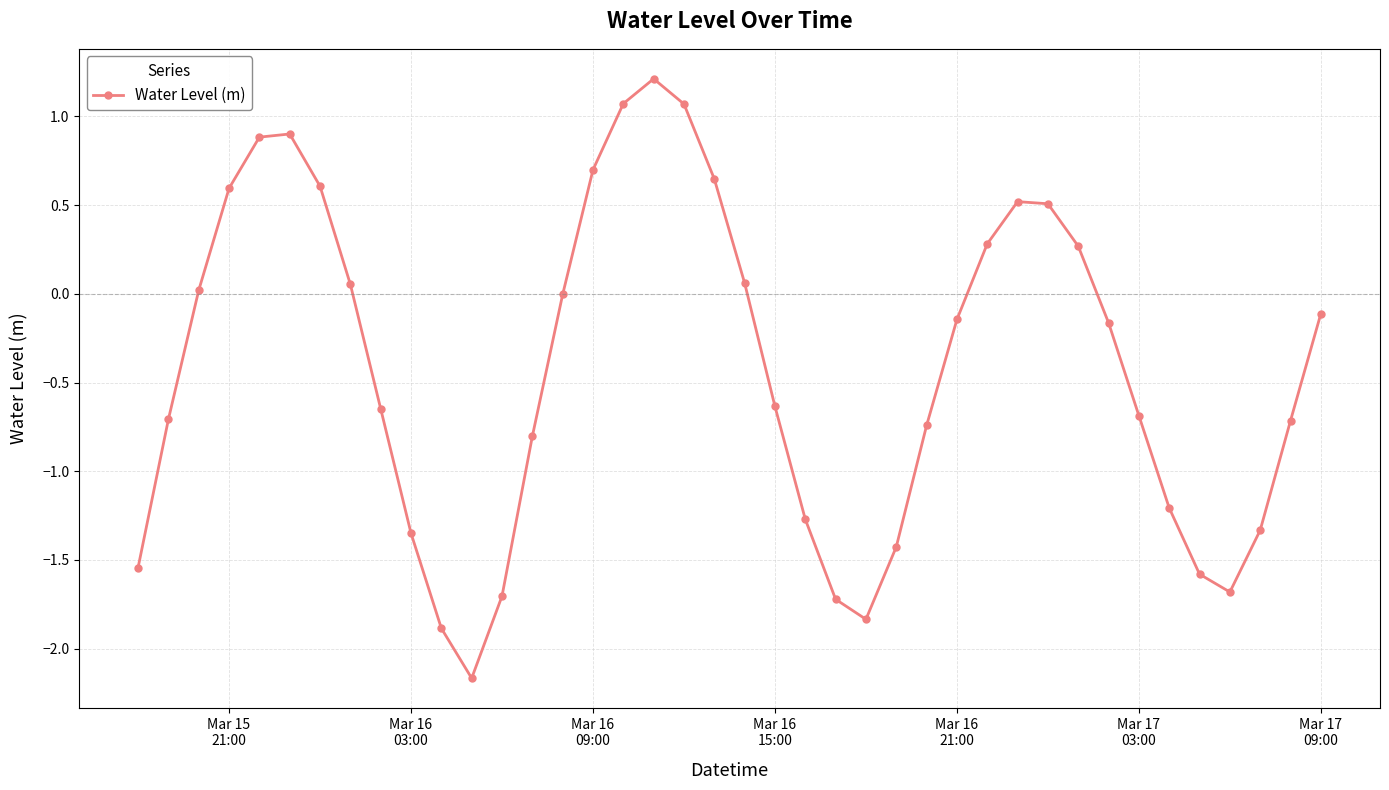

What is the greatest value displayed?

1.2